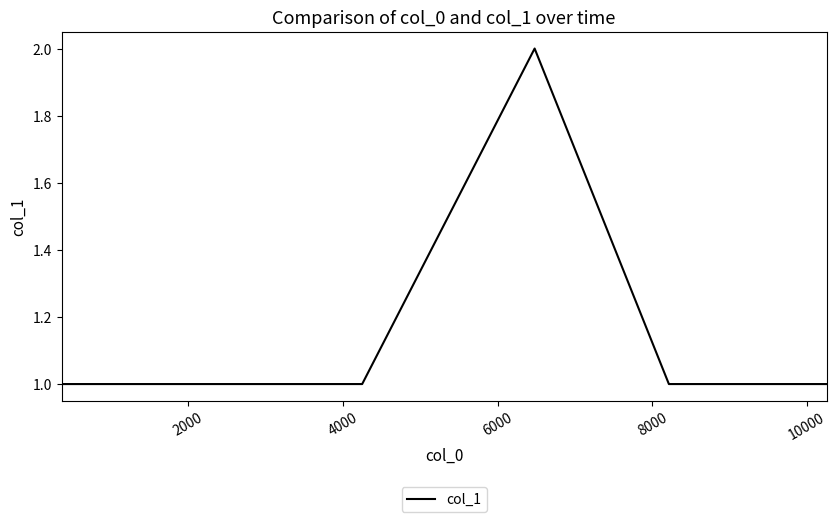

What is the difference between the maximum and minimum values?

1